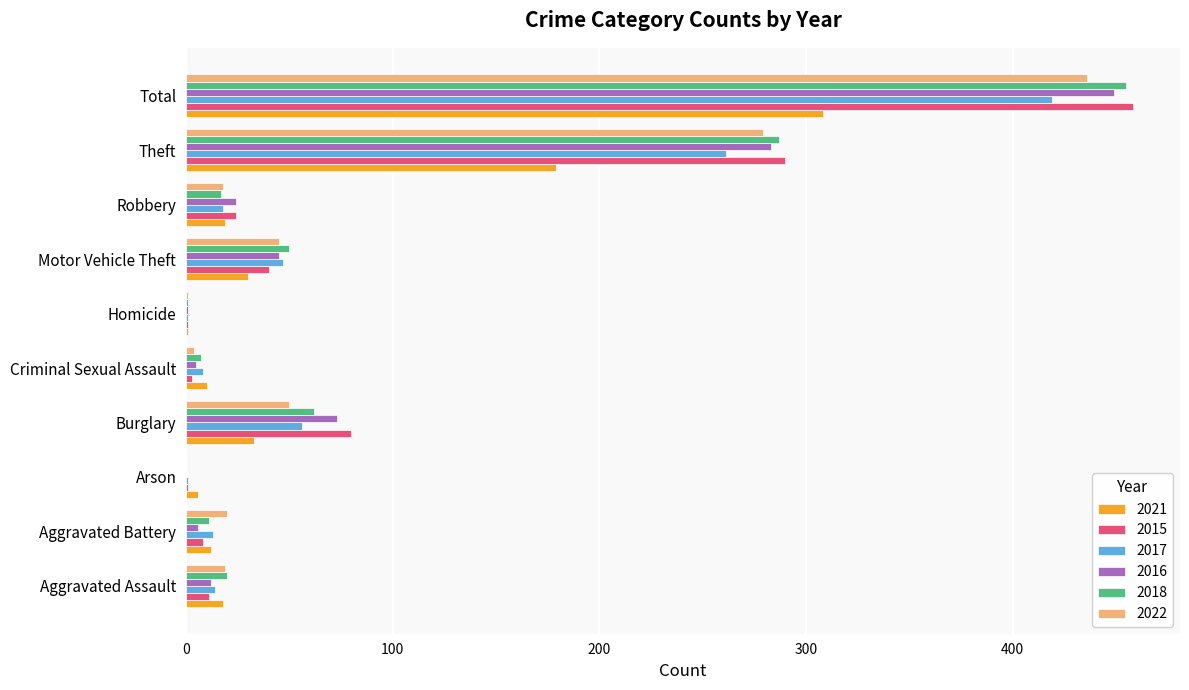

What is the sum of all 2017 values?

838